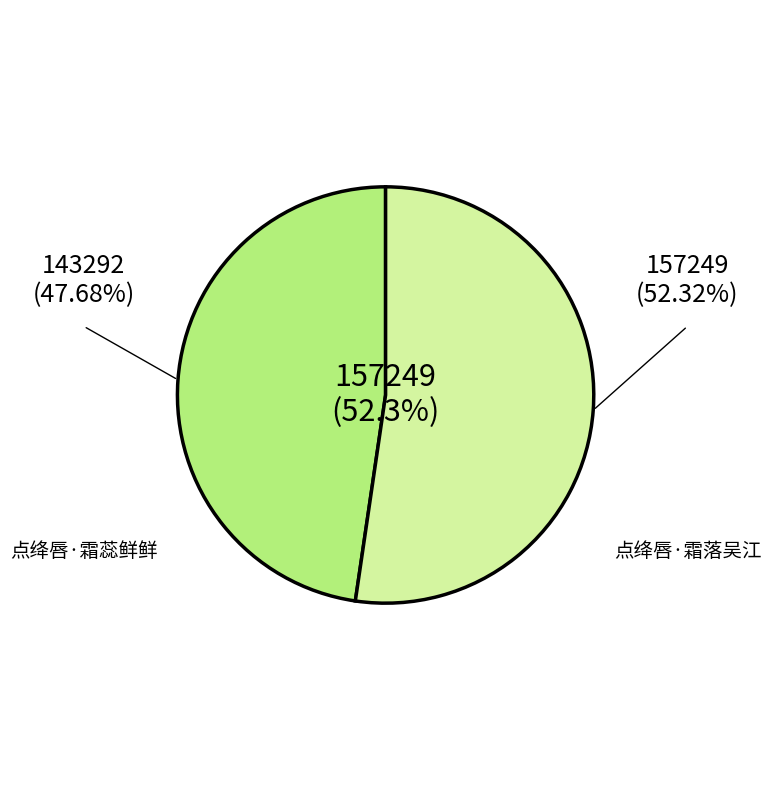

How many slices are in this pie chart?

2